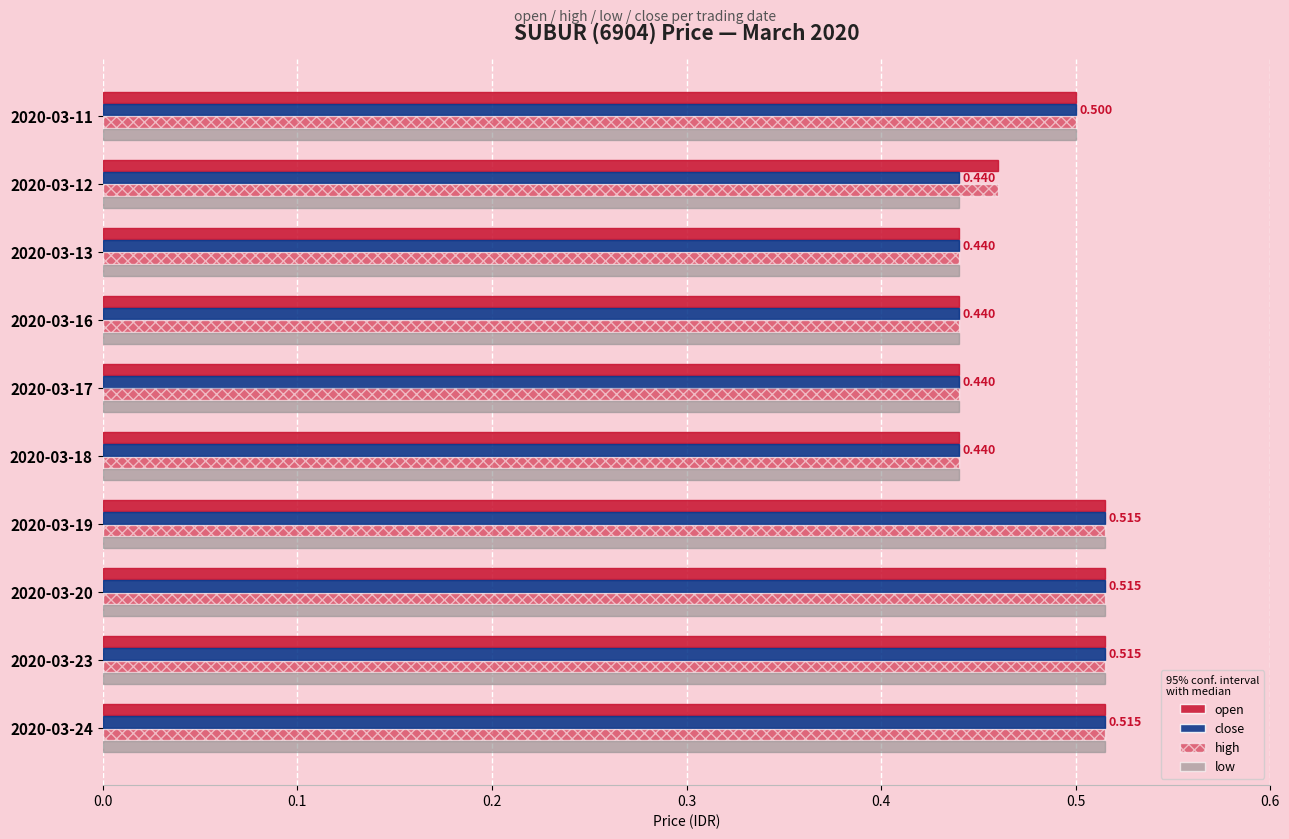

How many categories are shown in the chart?

10